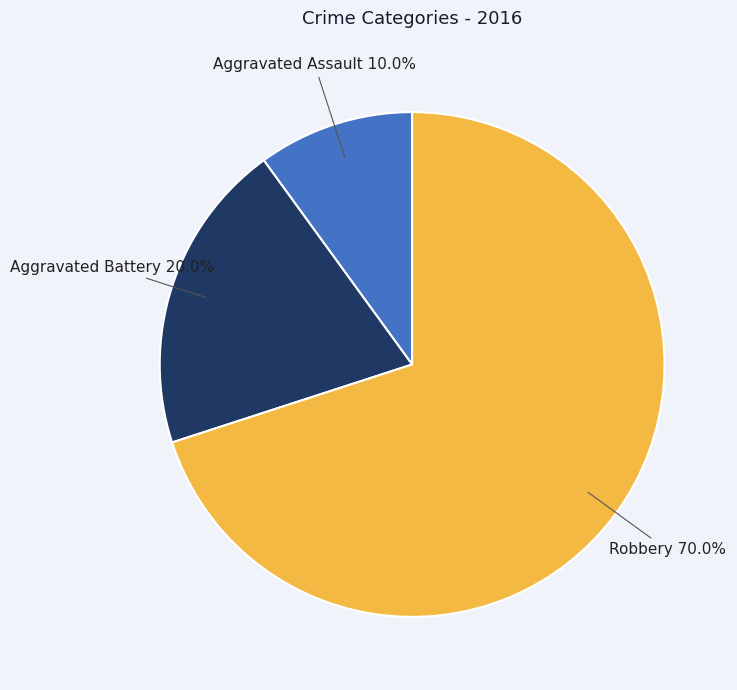

To the nearest percent, what is the difference between the largest and smallest slice percentages?

60%